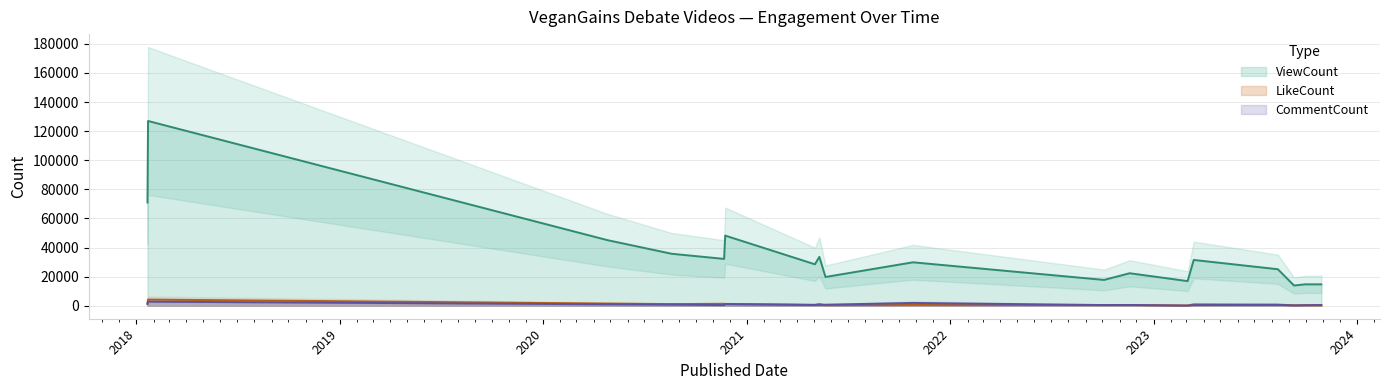

How many series are shown in this chart?

3